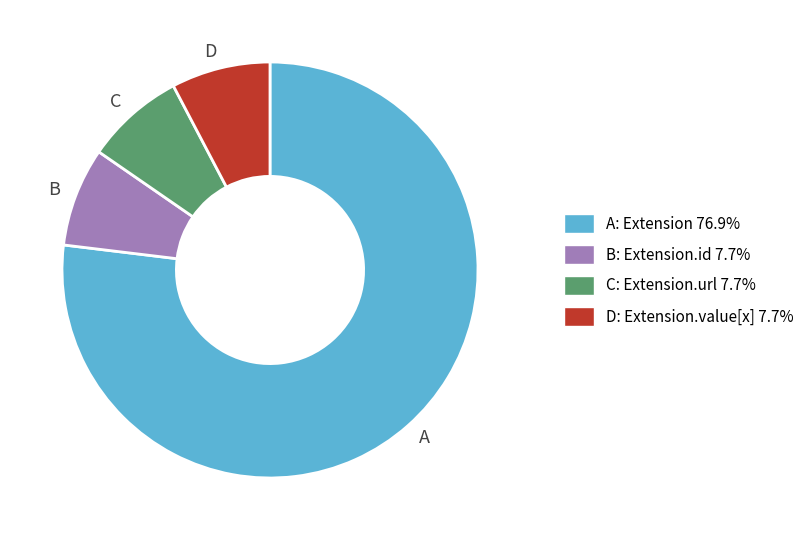

How many slices are in this pie chart?

4